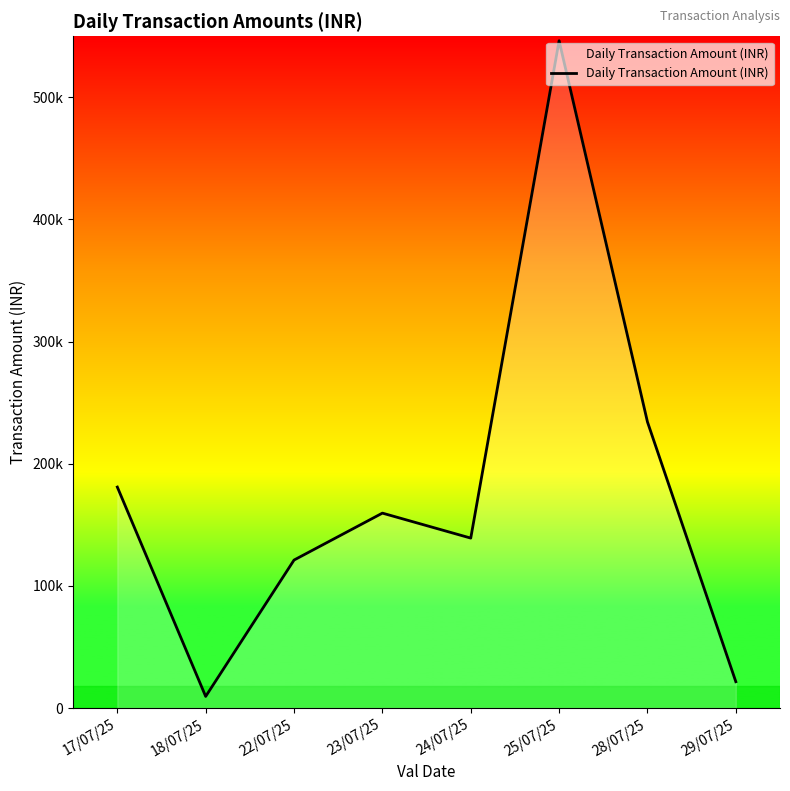

What is the ratio of the value at 25/07/25 to the value at 28/07/25?

2.3